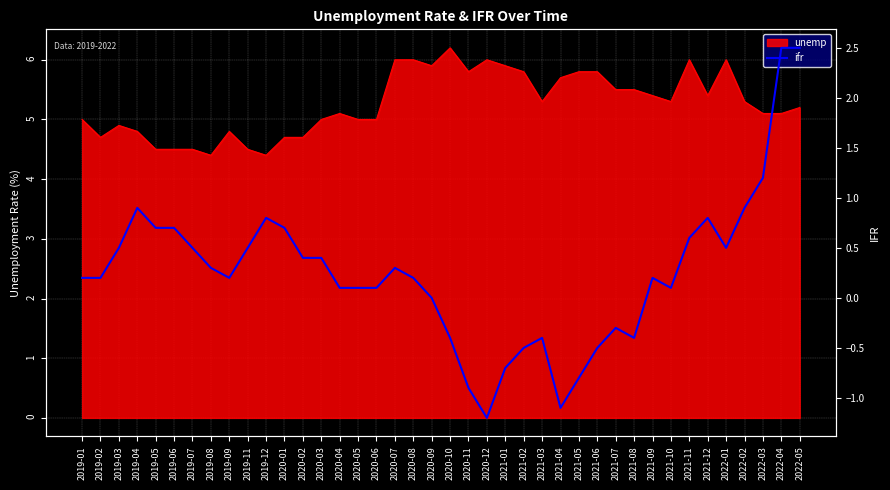

The value of unemp at 2021-03 is 7.0. True or false?

False